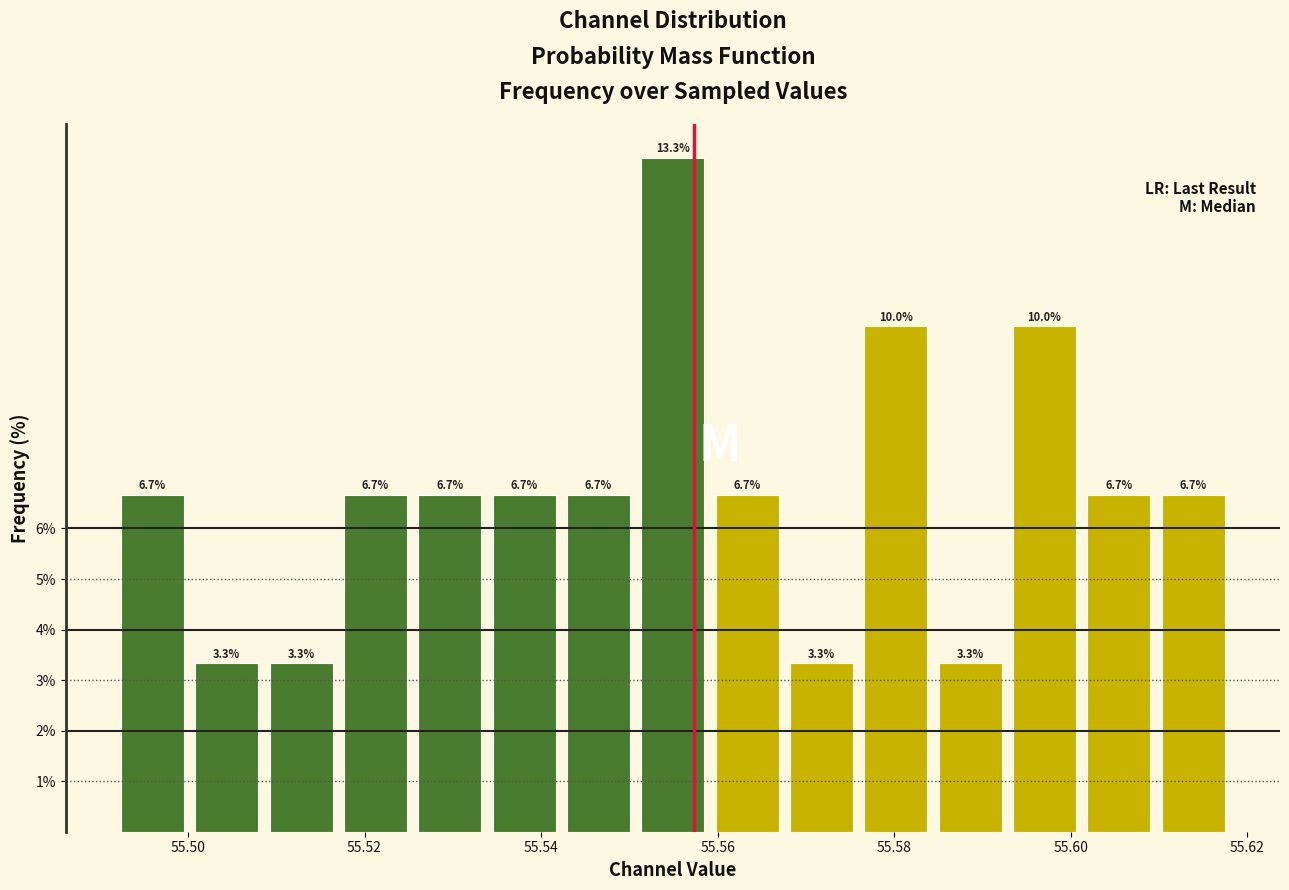

Reading left to right, list every bar in this chart as the range it spans on the x-axis followed by its height. The bar edges are not printed on the chart, so give them approximately, as read against the axis.

55.492 to 55.500: 6.7
55.500 to 55.508: 3.3
55.508 to 55.518: 3.3
55.518 to 55.526: 6.7
55.526 to 55.534: 6.7
55.534 to 55.542: 6.7
55.542 to 55.550: 6.7
55.550 to 55.560: 13.3
55.560 to 55.568: 6.7
55.568 to 55.576: 3.3
55.576 to 55.584: 10.0
55.584 to 55.592: 3.3
55.592 to 55.602: 10.0
55.602 to 55.610: 6.7
55.610 to 55.618: 6.7